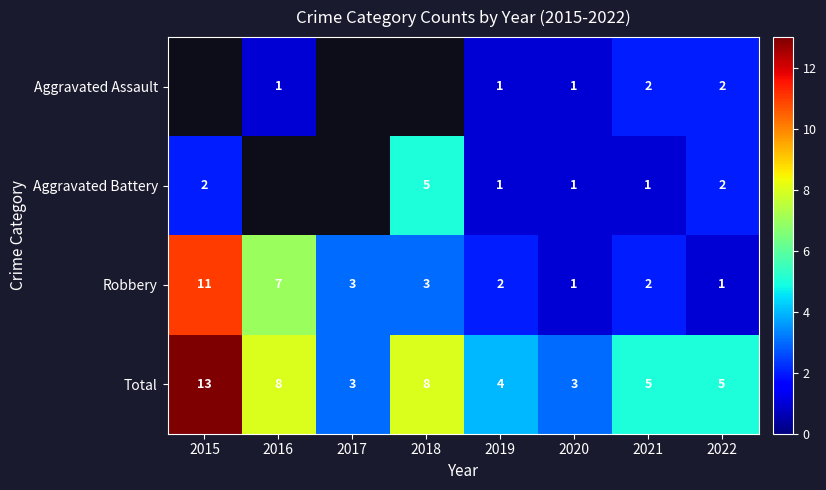

What value does the Total series have at 2018, to the nearest 5?

10